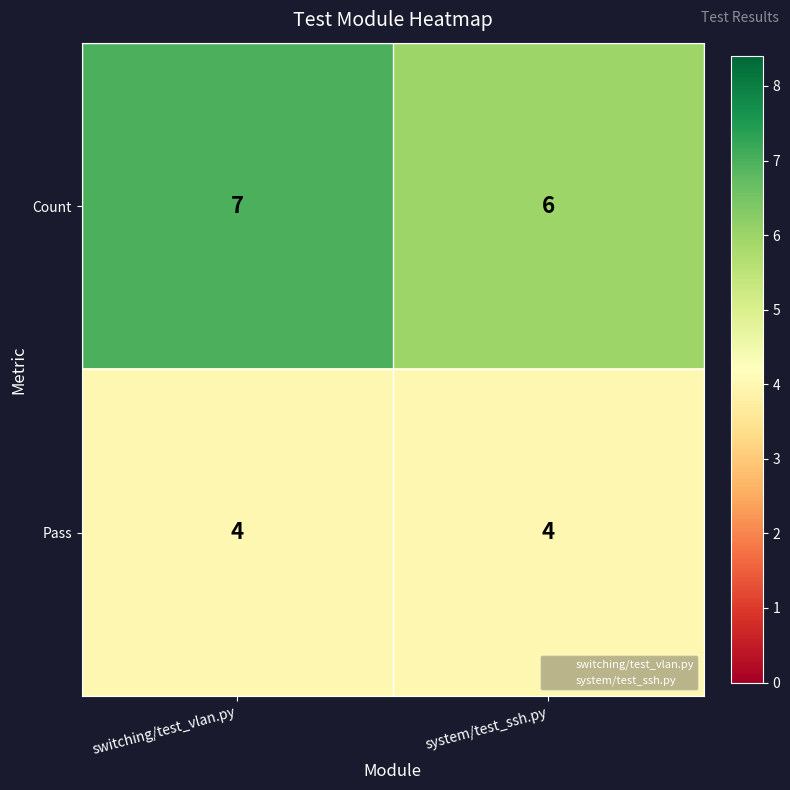

At system/test_ssh.py, list the series in order from smallest to largest.

Pass, Count